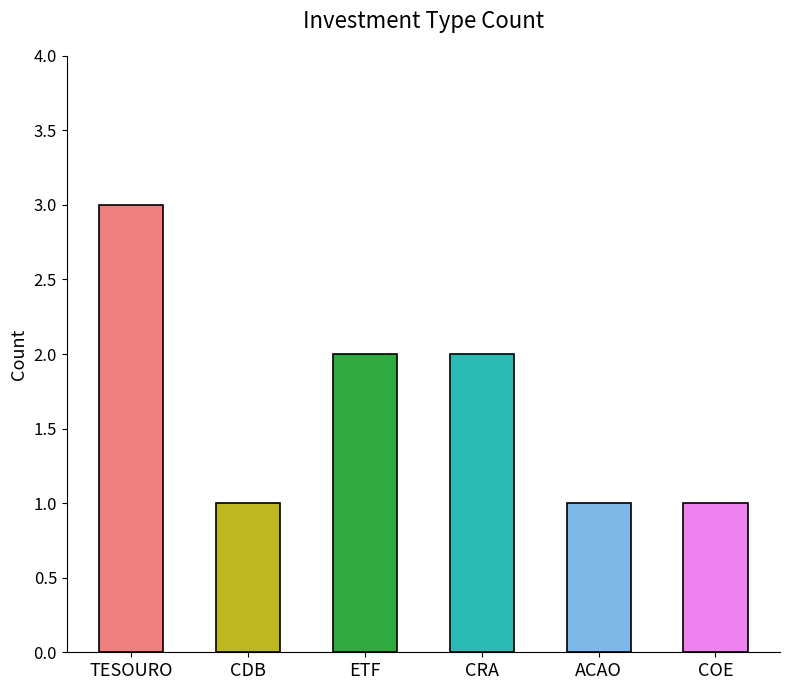

How many bars are there in total?

6